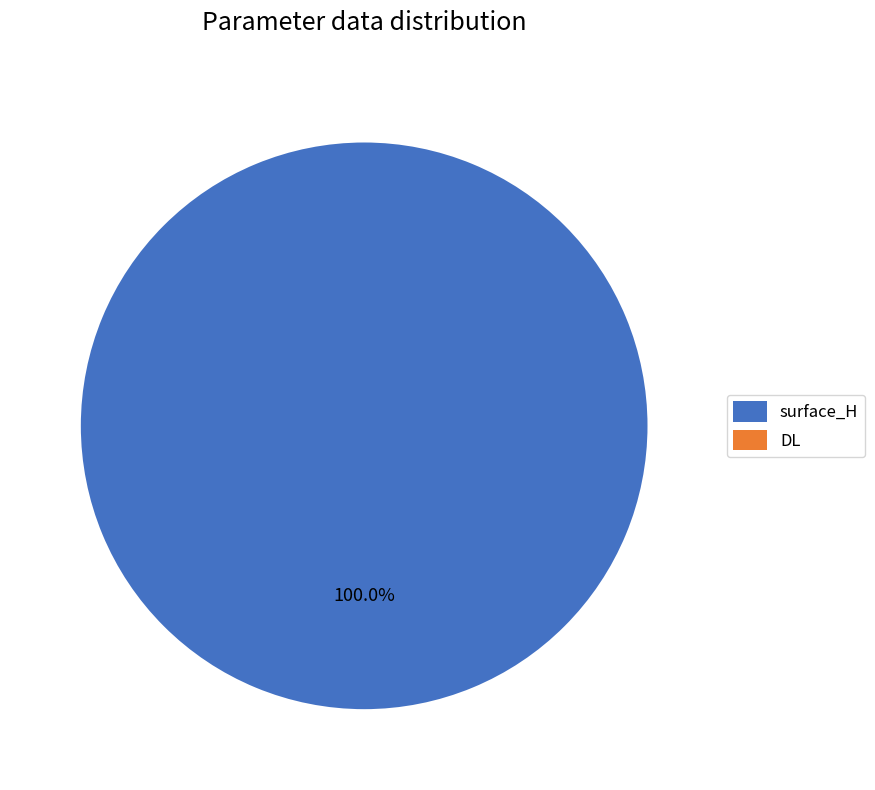

What is the smallest slice in the pie chart?

DL